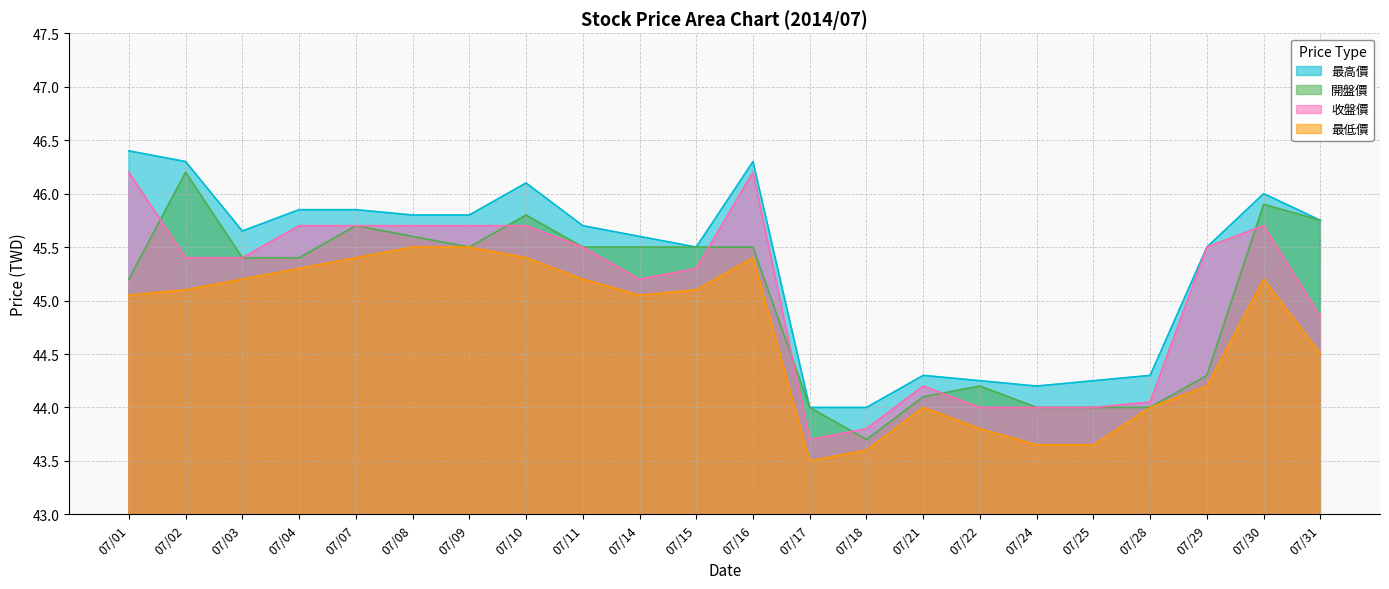

Reading left to right, extract all data points from this chart.

最高價: 07/01=46.4	07/02=46.3	07/03=45.6	07/04=45.9	07/07=45.9	07/08=45.8	07/09=45.8	07/10=46.1	07/11=45.7	07/14=45.6	07/15=45.5	07/16=46.3	07/17=44.0	07/18=44.0	07/21=44.3	07/22=44.2	07/24=44.2	07/25=44.2	07/28=44.3	07/29=45.5	07/30=46.0	07/31=45.8
開盤價: 07/01=45.2	07/02=46.2	07/03=45.4	07/04=45.4	07/07=45.7	07/08=45.6	07/09=45.5	07/10=45.8	07/11=45.5	07/14=45.5	07/15=45.5	07/16=45.5	07/17=44.0	07/18=43.7	07/21=44.1	07/22=44.2	07/24=44.0	07/25=44.0	07/28=44.0	07/29=44.3	07/30=45.9	07/31=45.8
收盤價: 07/01=46.2	07/02=45.4	07/03=45.4	07/04=45.7	07/07=45.7	07/08=45.7	07/09=45.7	07/10=45.7	07/11=45.5	07/14=45.2	07/15=45.3	07/16=46.2	07/17=43.7	07/18=43.8	07/21=44.2	07/22=44.0	07/24=44.0	07/25=44.0	07/28=44.0	07/29=45.5	07/30=45.7	07/31=44.9
最低價: 07/01=45.0	07/02=45.1	07/03=45.2	07/04=45.3	07/07=45.4	07/08=45.5	07/09=45.5	07/10=45.4	07/11=45.2	07/14=45.0	07/15=45.1	07/16=45.4	07/17=43.5	07/18=43.6	07/21=44.0	07/22=43.8	07/24=43.6	07/25=43.6	07/28=44.0	07/29=44.2	07/30=45.2	07/31=44.5